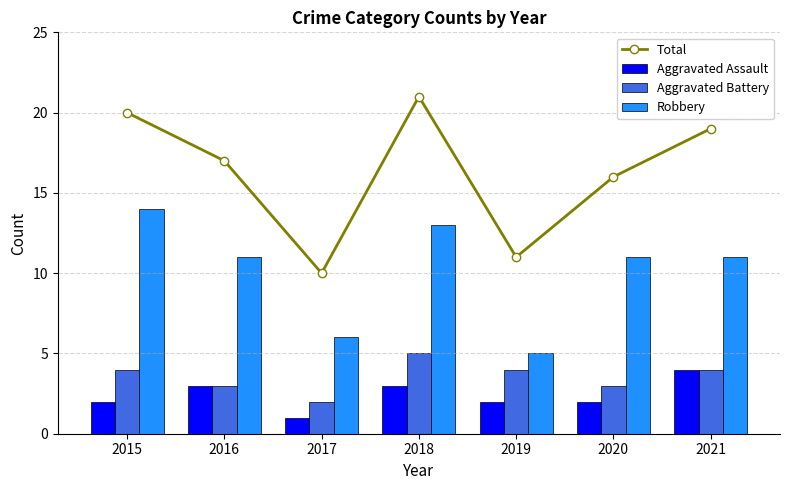

Reading left to right, extract all data points from this chart.

Total: 2015=20	2016=17	2017=10	2018=21	2019=11	2020=16	2021=19
Aggravated Assault: 2015=2	2016=3	2017=1	2018=3	2019=2	2020=2	2021=4
Aggravated Battery: 2015=4	2016=3	2017=2	2018=5	2019=4	2020=3	2021=4
Robbery: 2015=14	2016=11	2017=6	2018=13	2019=5	2020=11	2021=11